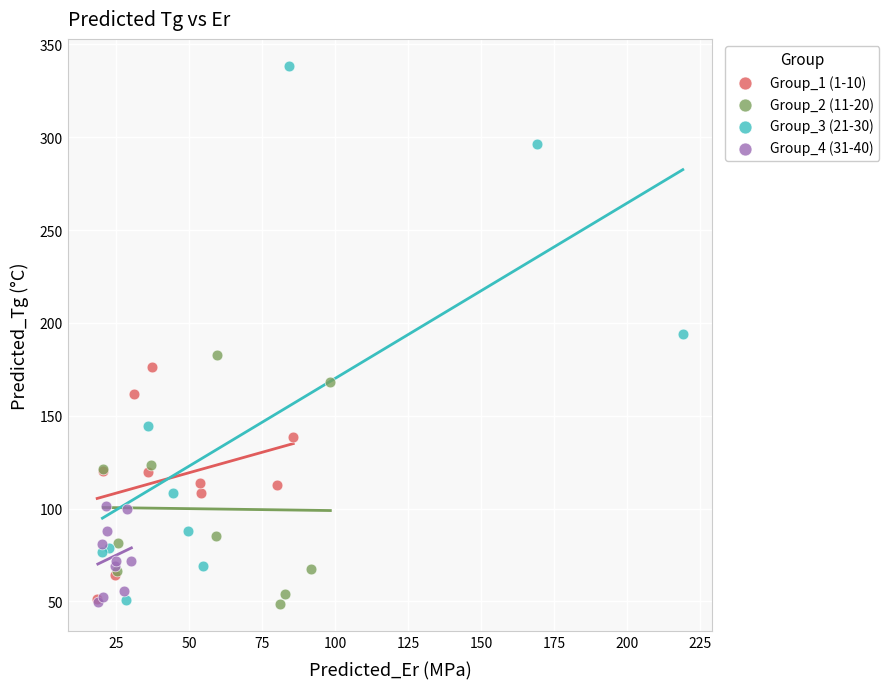

Which series contains the highest Y value?

Group_3 (21-30)